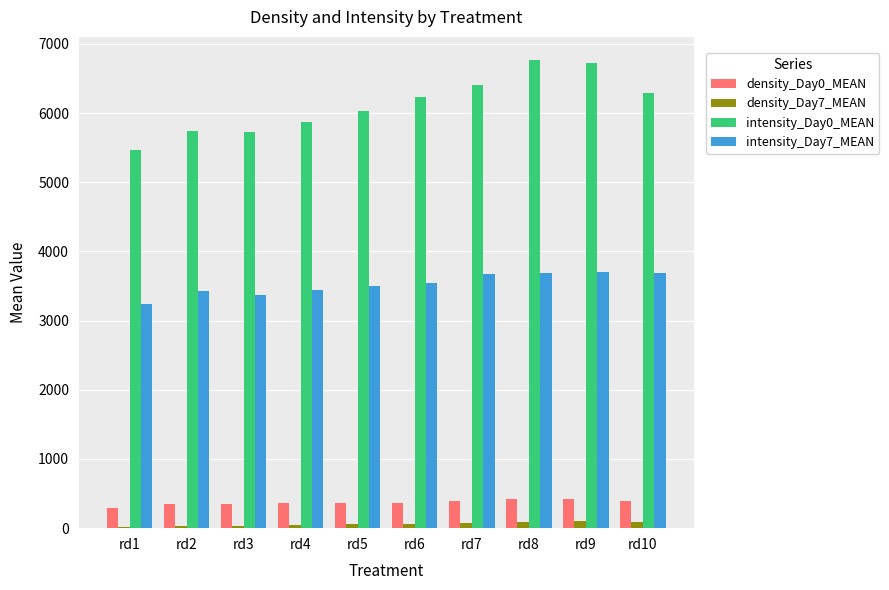

What is the maximum value shown in the chart?

6764.2